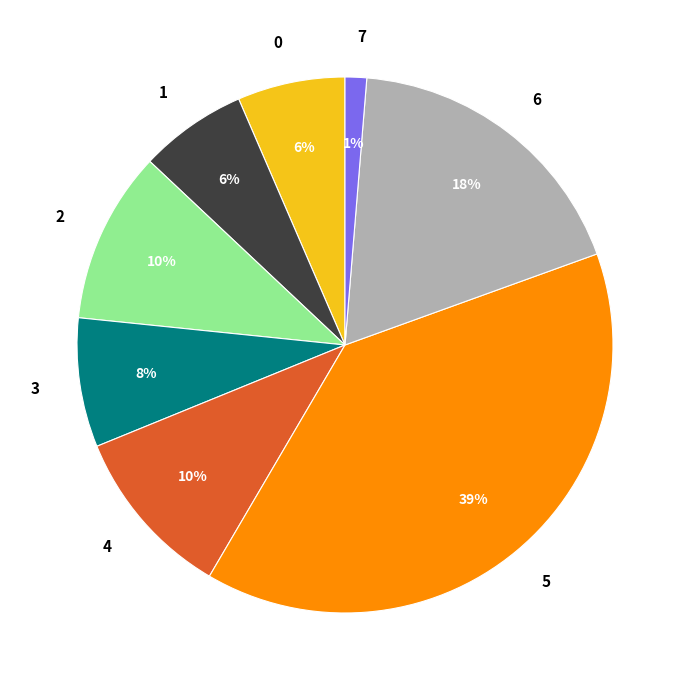

What is the smallest slice in the pie chart?

7